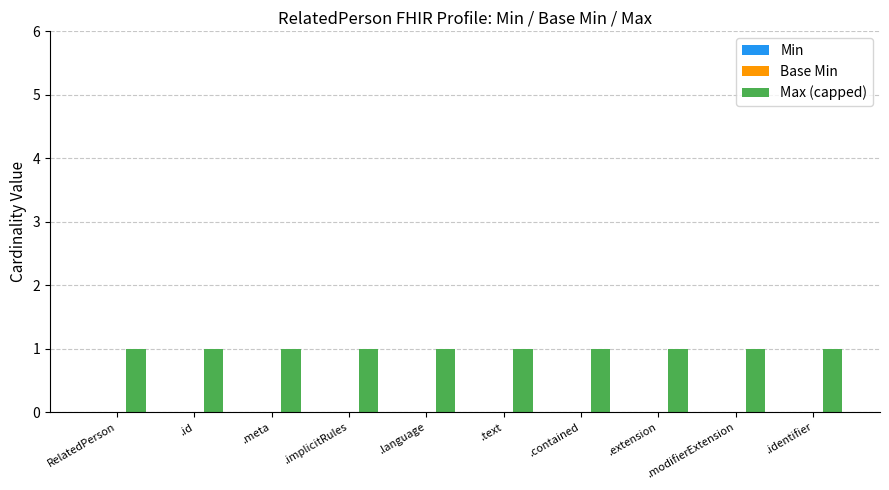

What is the label of the 2nd bar from the left?

.id